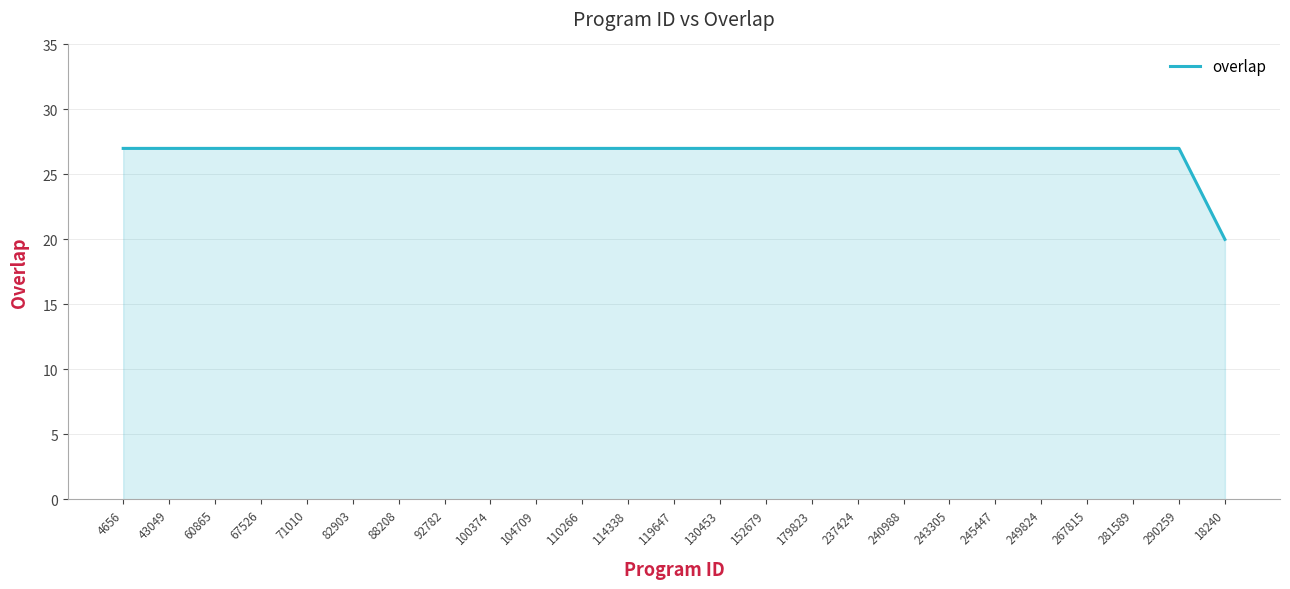

What position from the right is 281589?

3